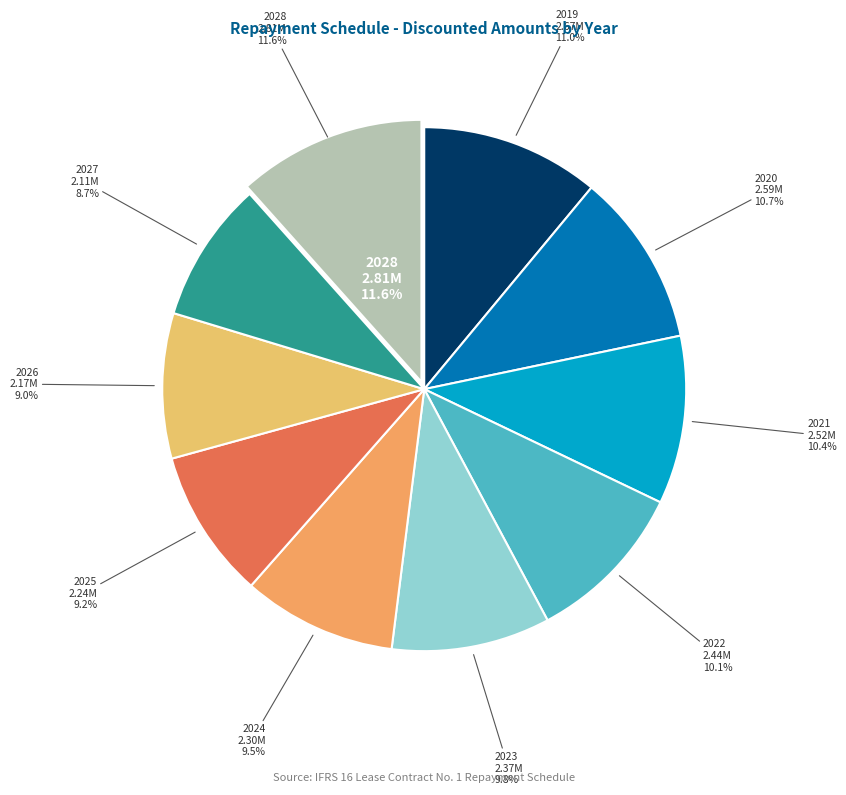

True or false: 2021 accounts for 10% of the total.

True